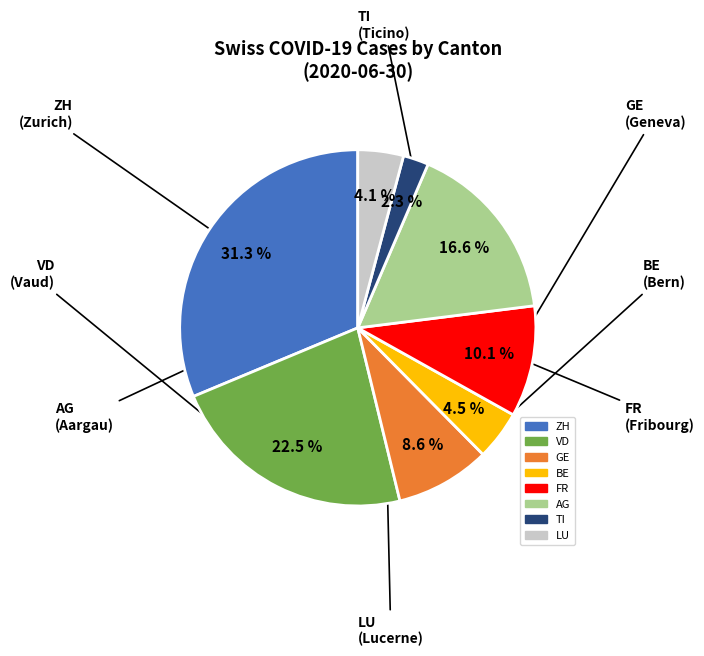

Is there a majority slice in this chart?

No